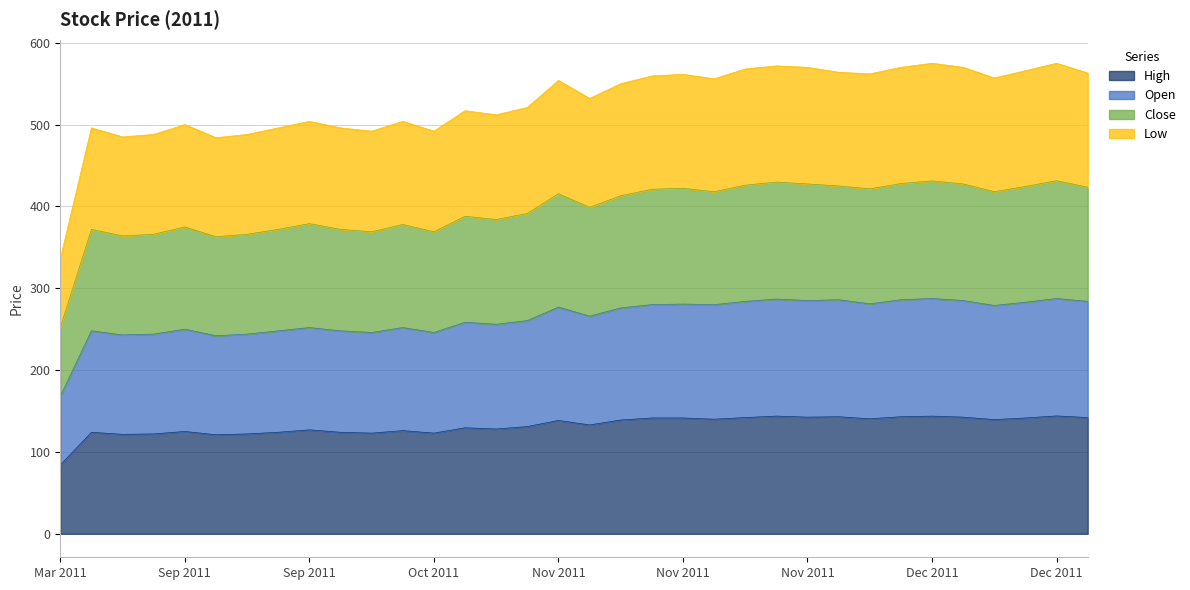

What position from the right is 2011-09-09?

32